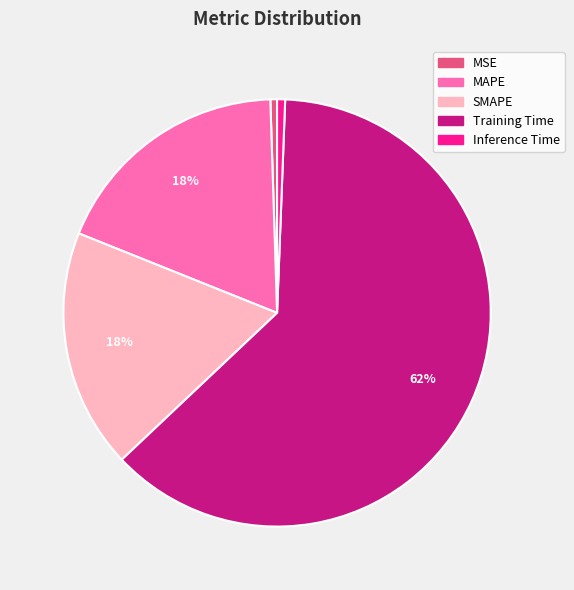

Is there any slice that represents more than half of the pie?

Yes